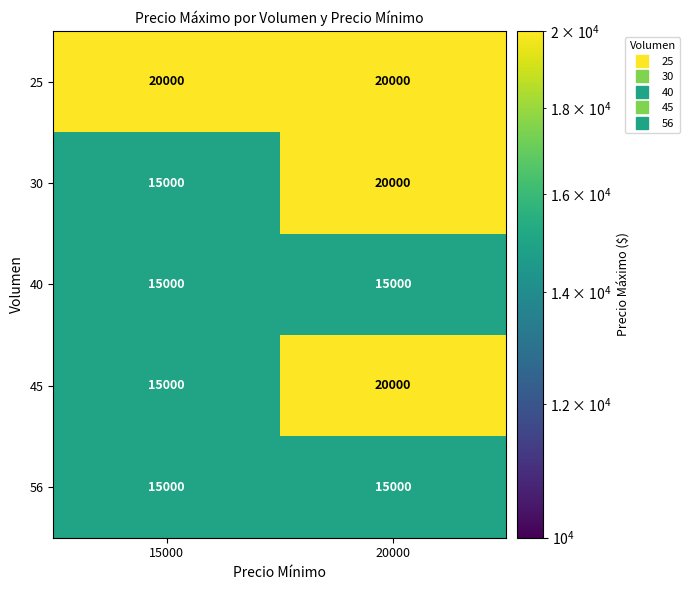

List the labels in order of 30 value, largest first.

20000, 15000